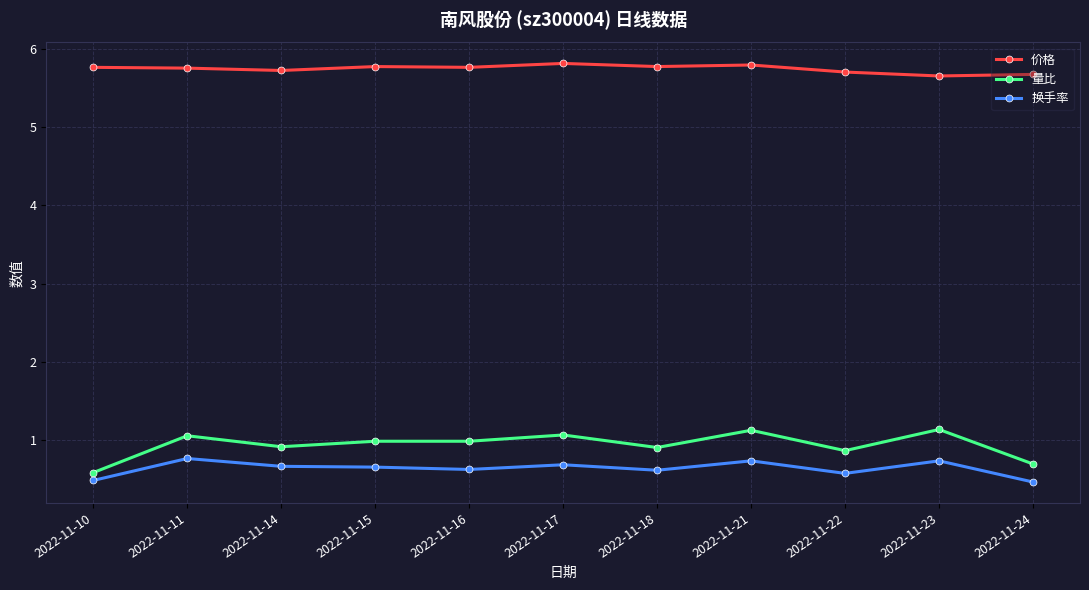

True or false: 量比 and 价格 intersect in this chart.

False